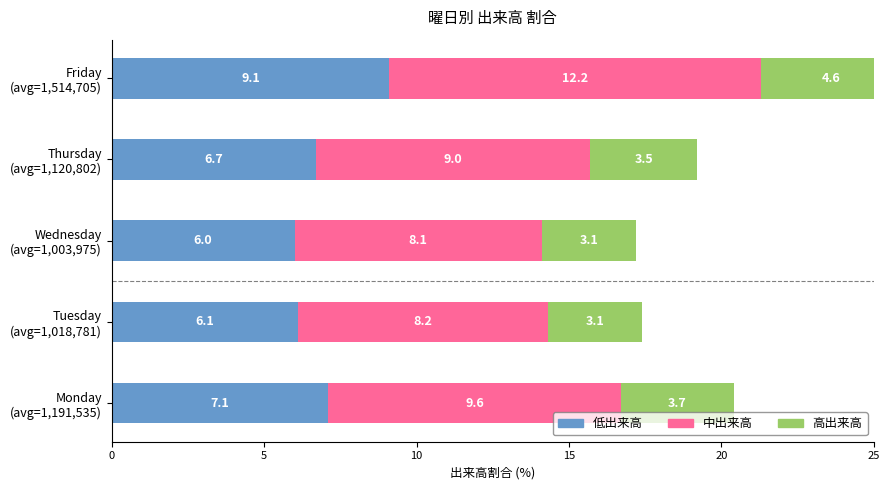

Which series changed the most between Wednesday (avg=1,003,975) and Friday (avg=1,514,705)?

中出来高